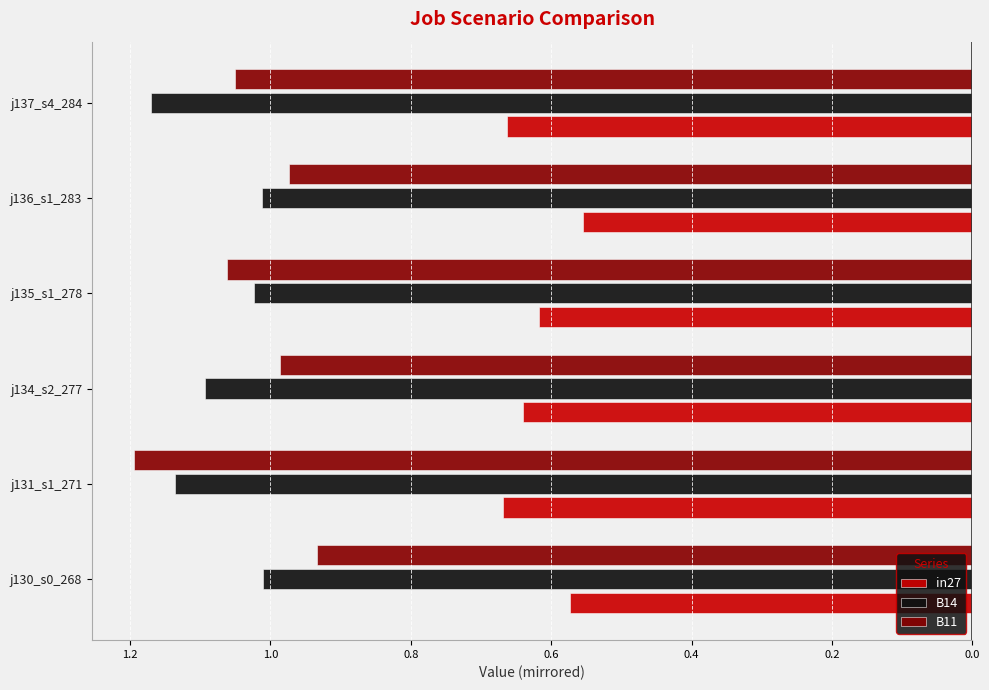

Which series has the widest spread of values?

B11